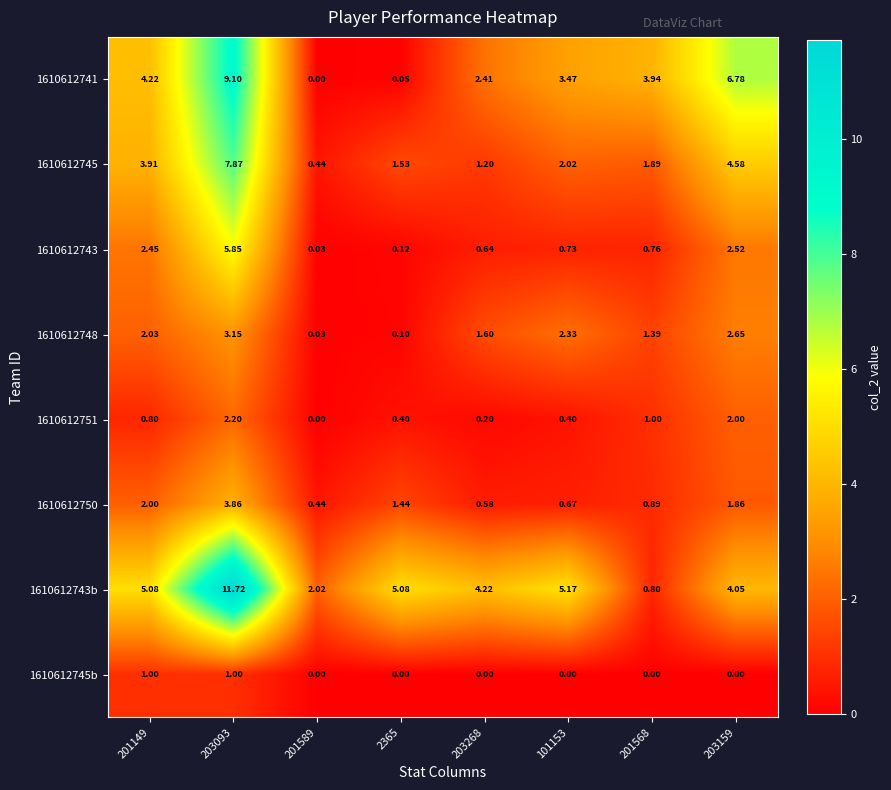

Rank the series at 2365 from lowest to highest value.

1610612745b, 1610612741, 1610612748, 1610612743, 1610612751, 1610612750, 1610612745, 1610612743b